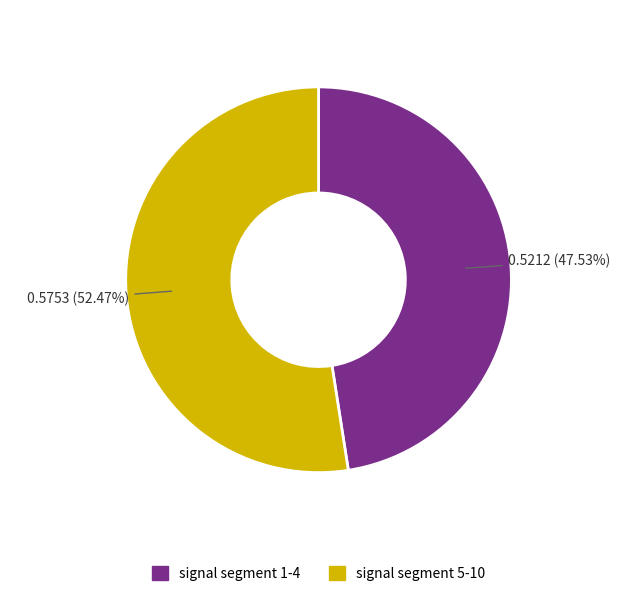

Is there any slice that represents more than half of the pie?

Yes